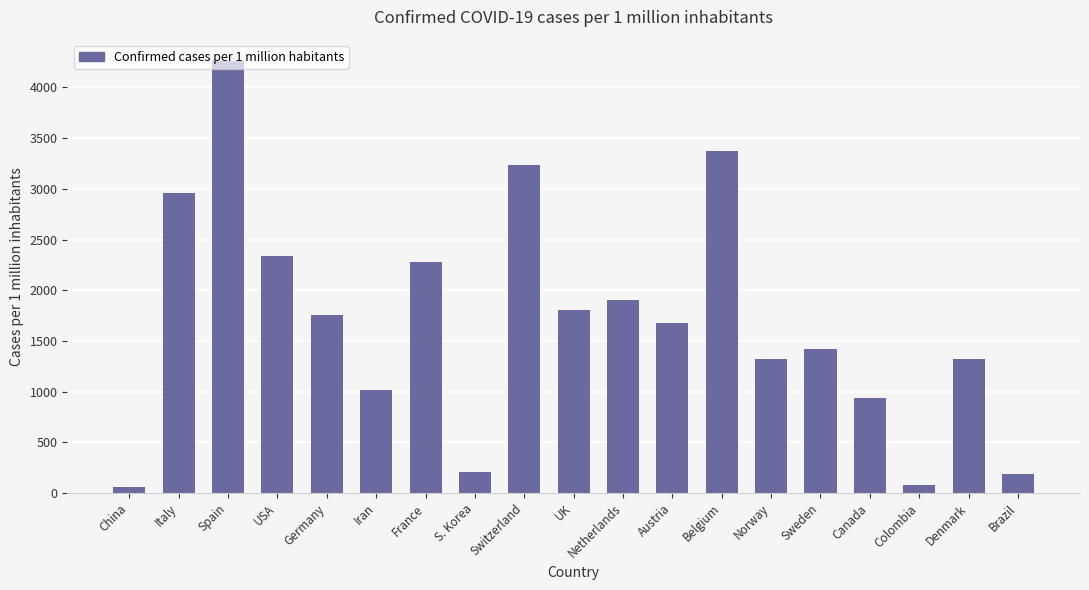

What is the change in value from USA to Denmark?

-1015.9